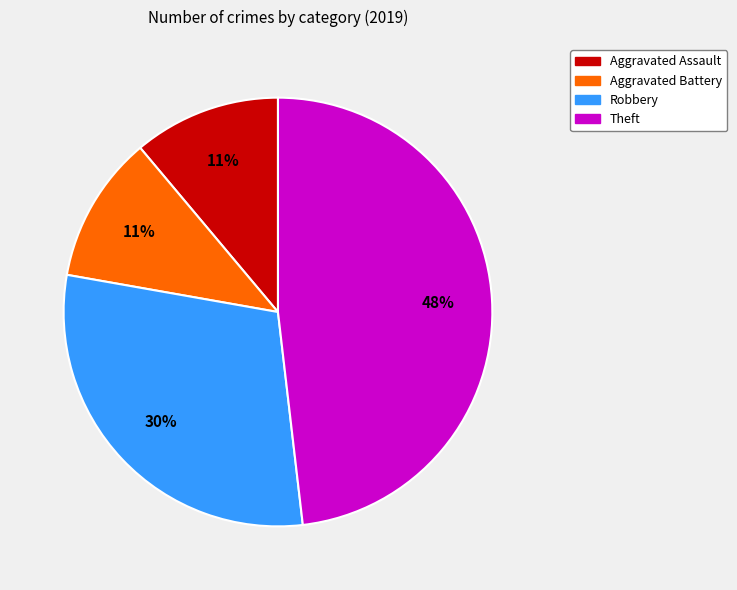

Is there a majority slice in this chart?

No